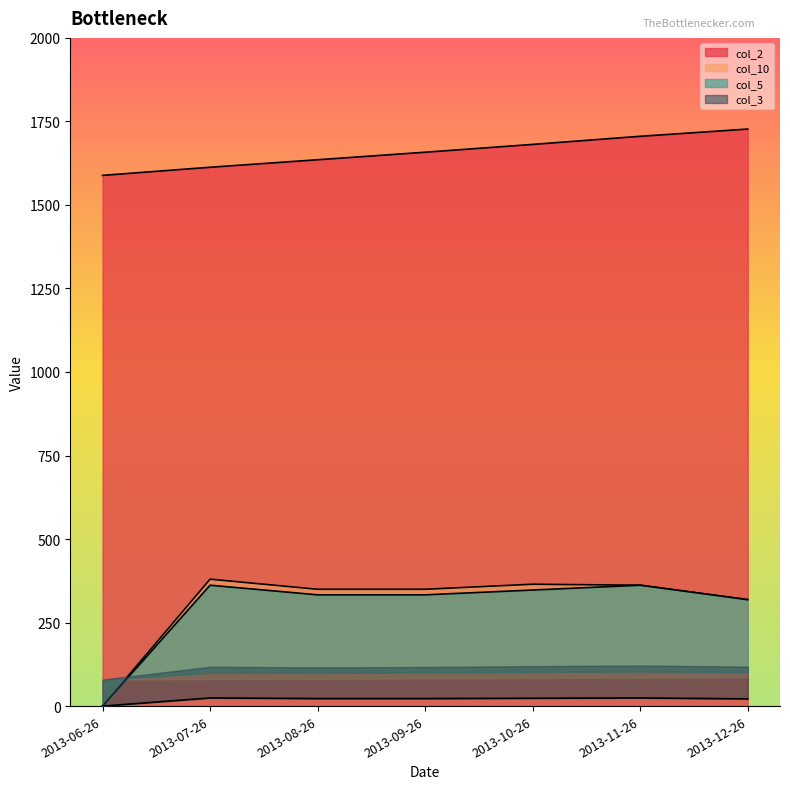

Which series has the largest total across all categories?

col_2